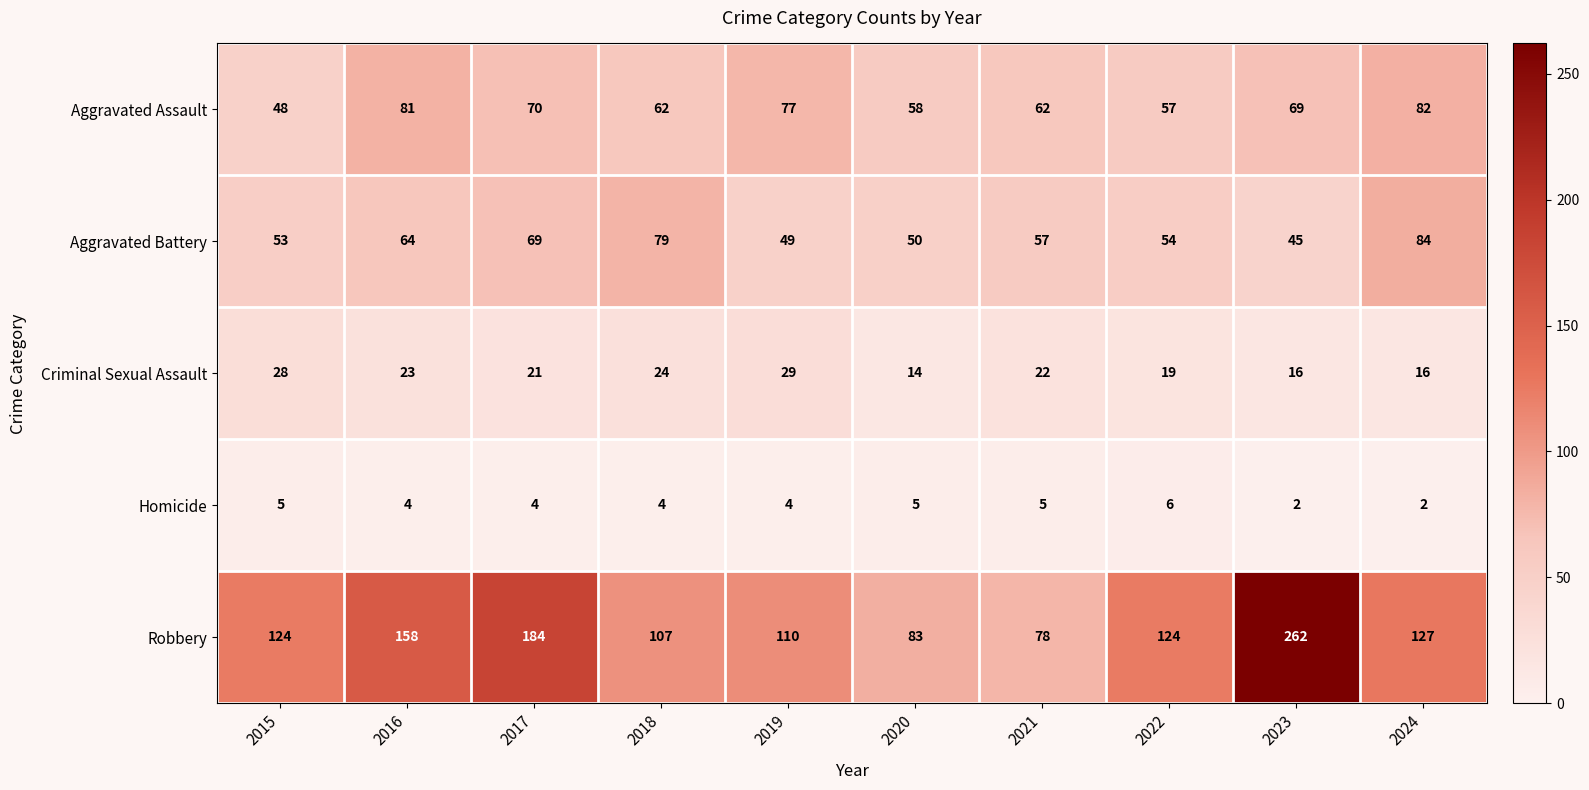

What is the difference between the maximum and minimum values in the Aggravated Battery series?

39